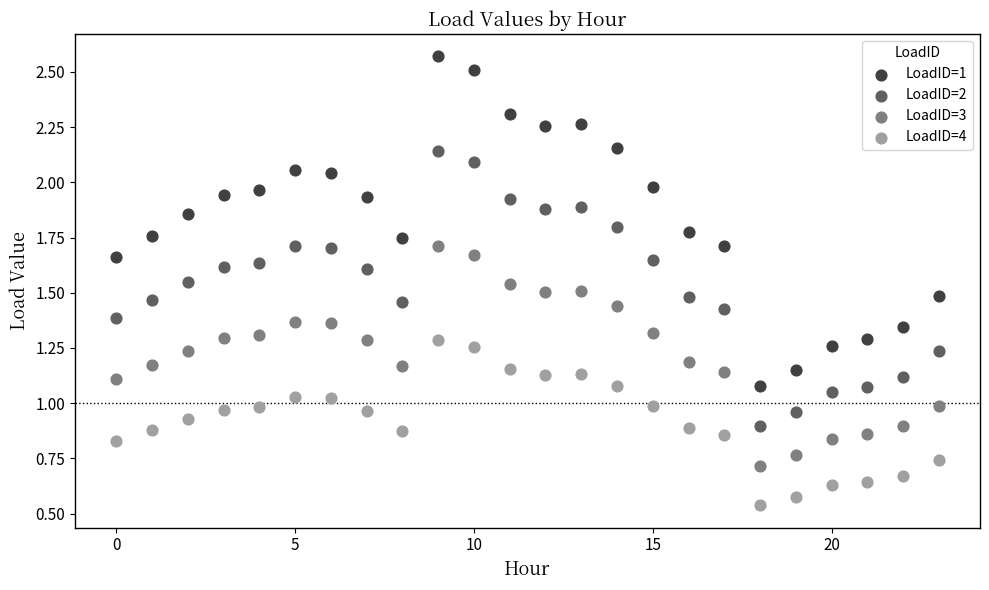

Which series contains the lowest Y value?

LoadID=4